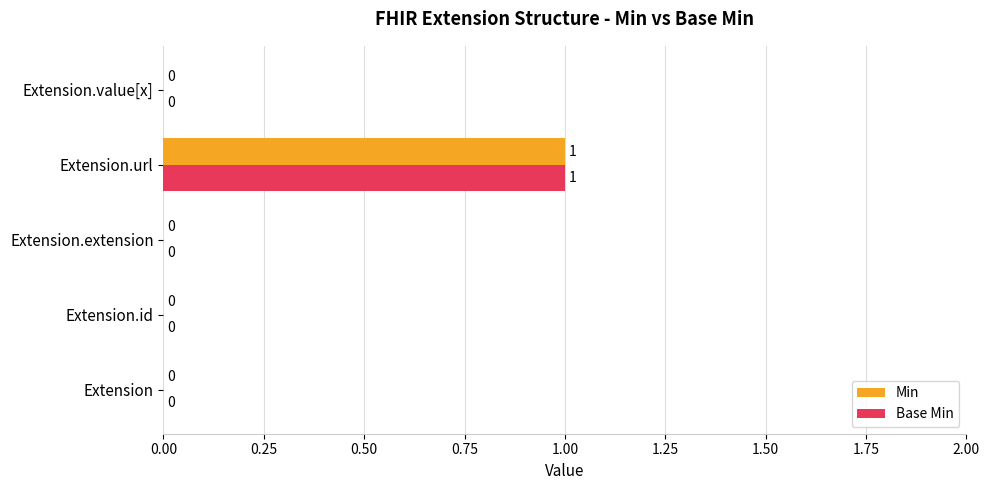

Is it true that Base Min equals 0 at Extension.value[x]?

True